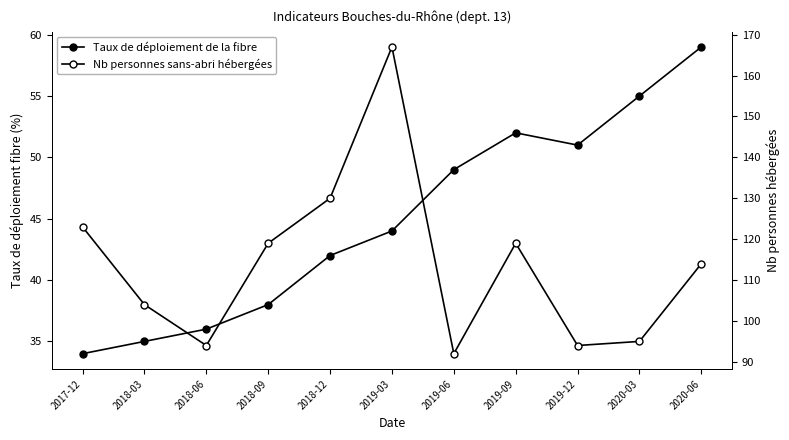

What is the difference between the maximum and minimum values in the Nb personnes sans-abri hébergées series?

75